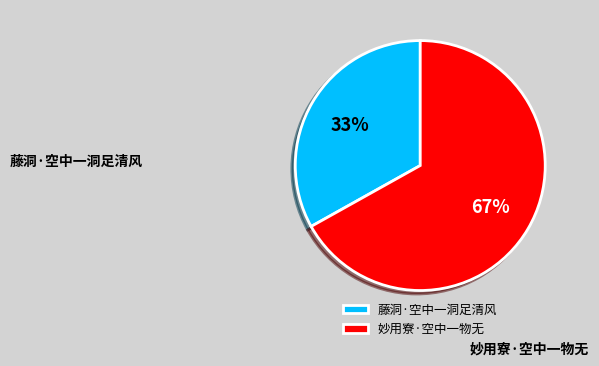

Which slice is the largest?

妙用寮·空中一物无